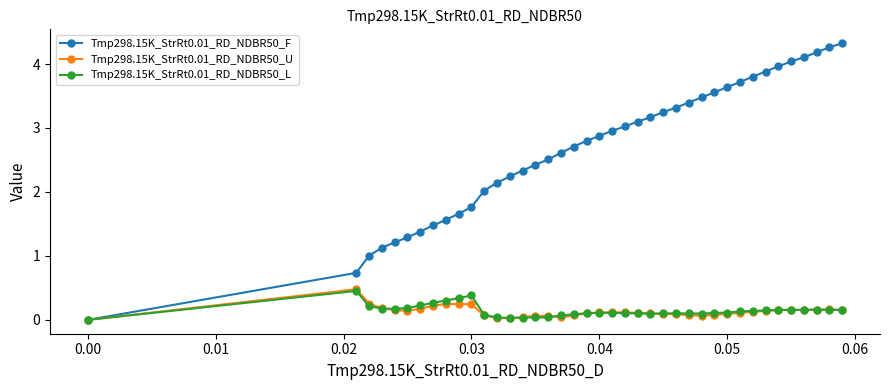

Which series has the largest total across all categories?

Tmp298.15K_StrRt0.01_RD_NDBR50_F